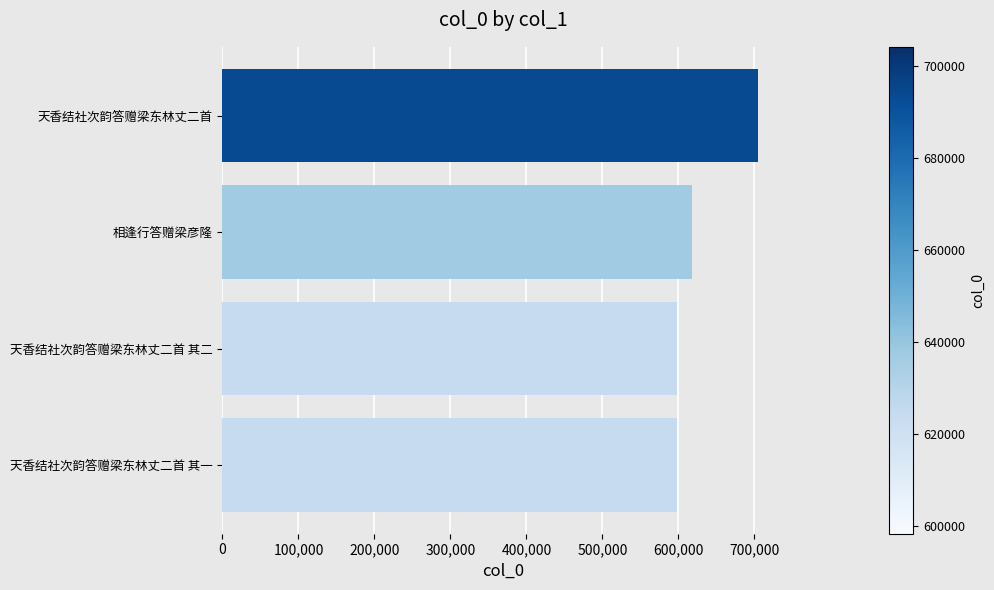

What is the average value?

629685